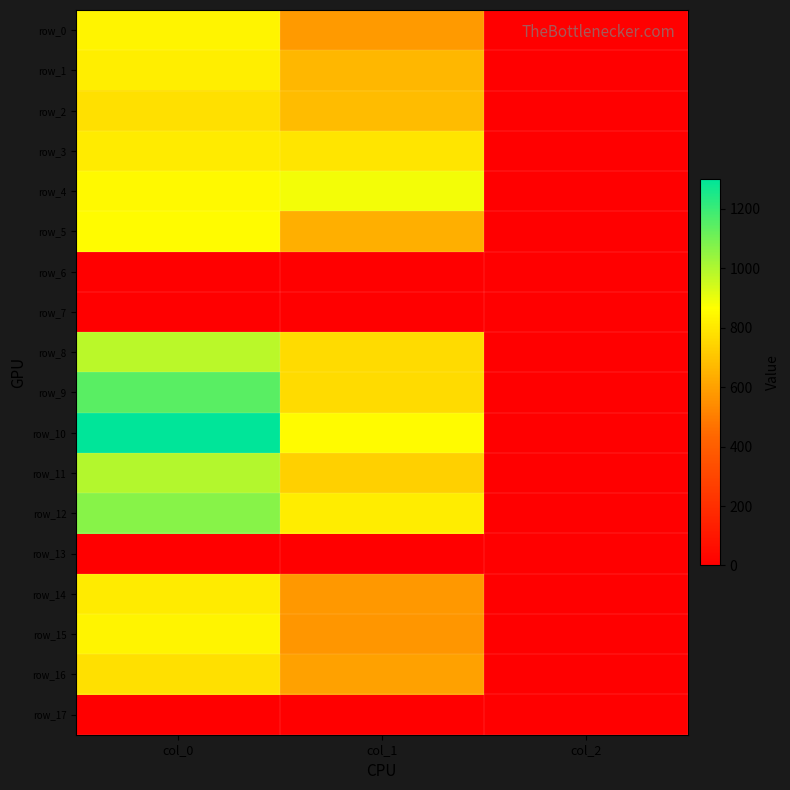

The value of row_3 at col_1 is 793.1. True or false?

True